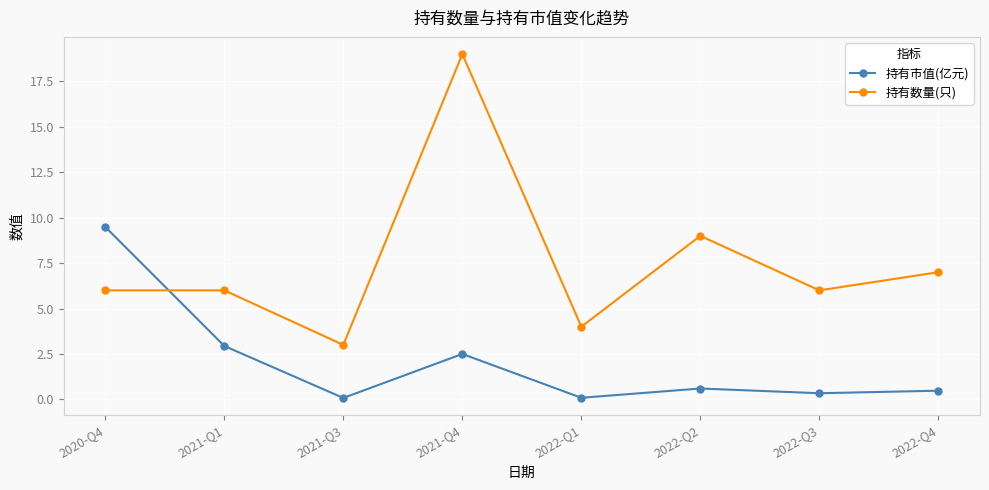

True or false: 持有市值(亿元) has more than 2 interior local peaks.

False